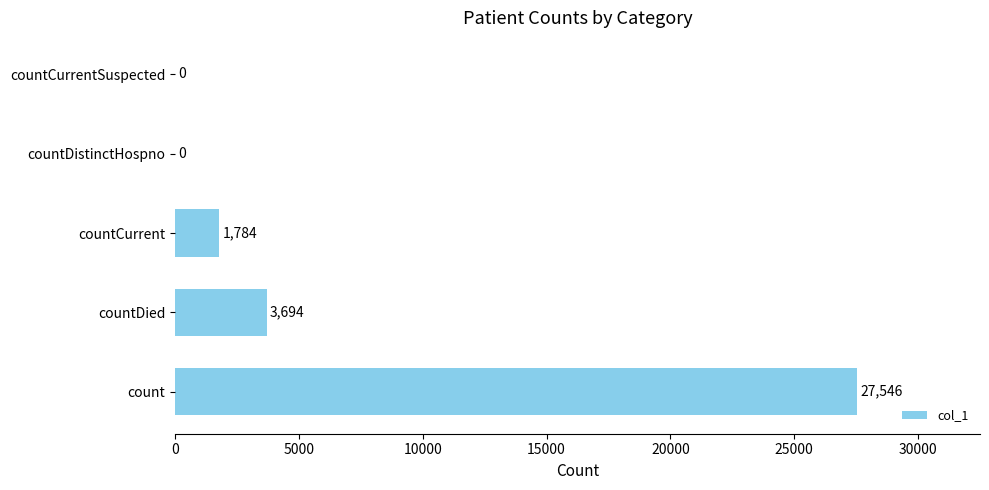

Are the bars horizontal?

Yes